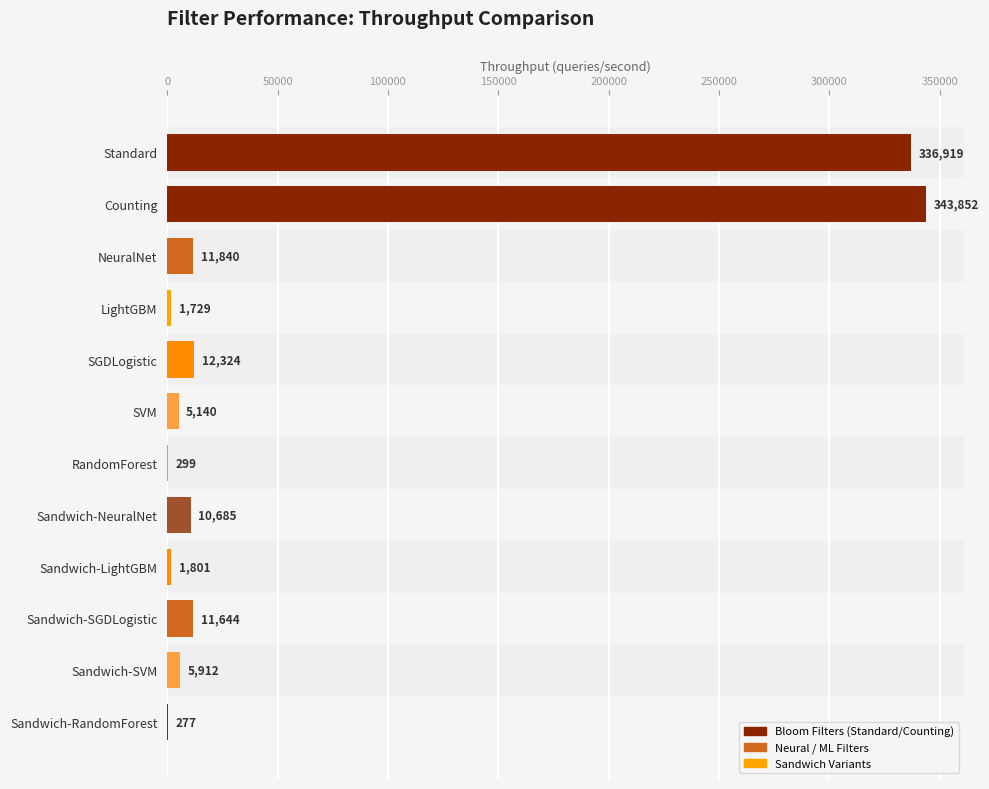

What is the maximum value shown in the chart?

343851.8